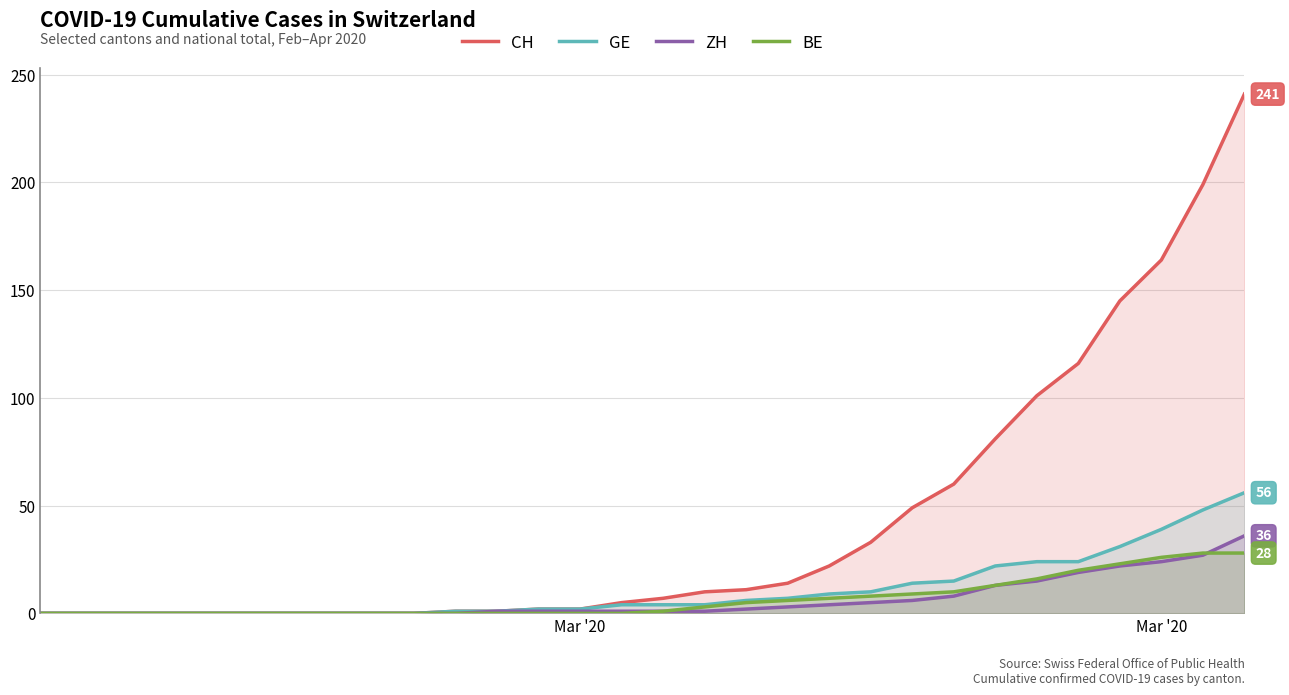

How many positive values does the ZH series have?

19